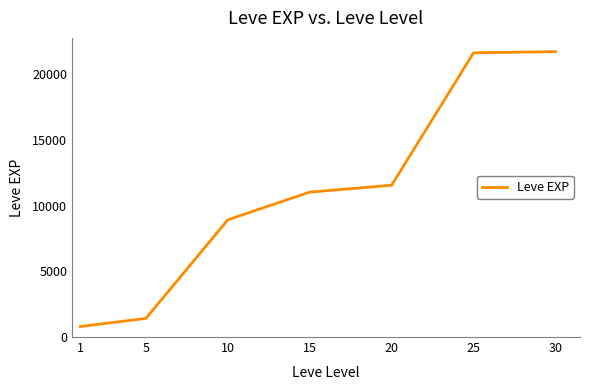

What is the average value?

11020